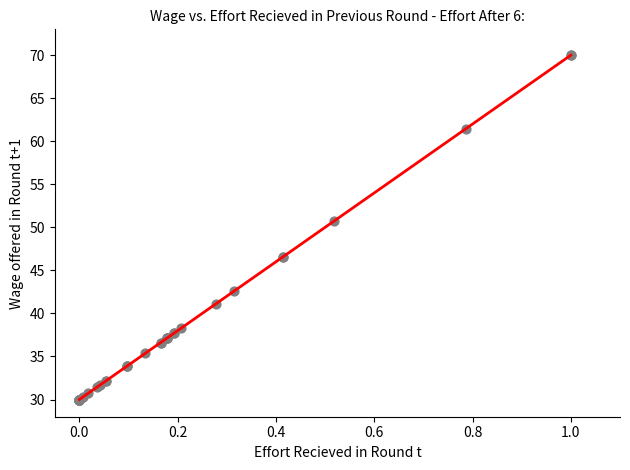

What Y value in the scatter plot is closest to 50?

50.7